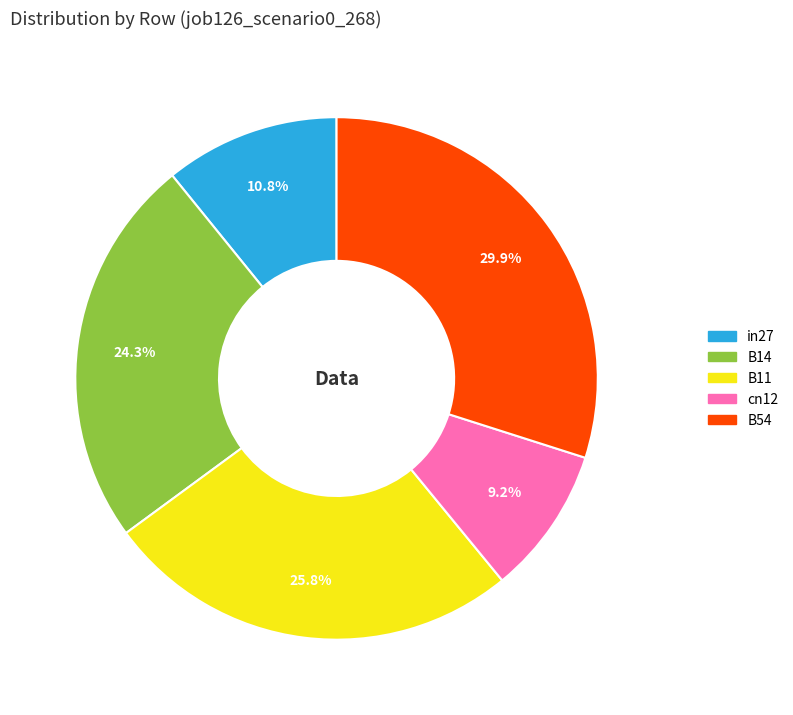

Between cn12 and B11, which is larger?

B11